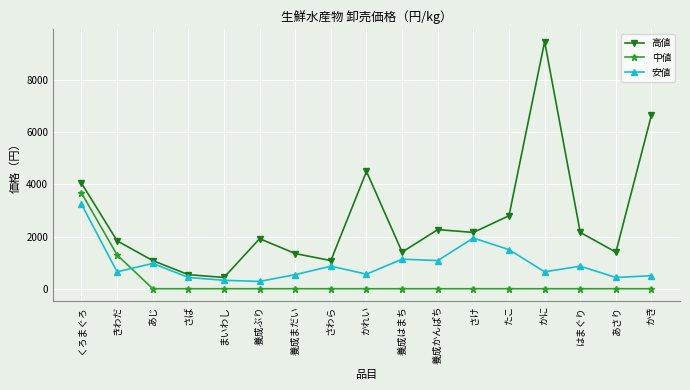

True or false: 高値 has more than 1 interior local peaks.

True